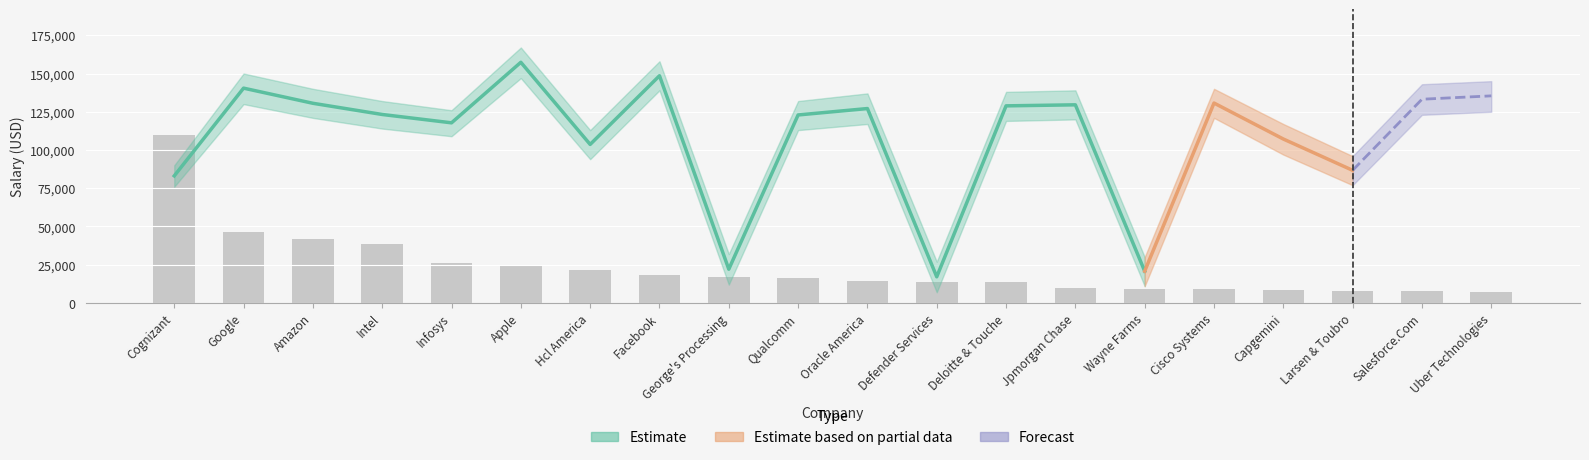

At how many categories does at least one series exceed 109880?

13